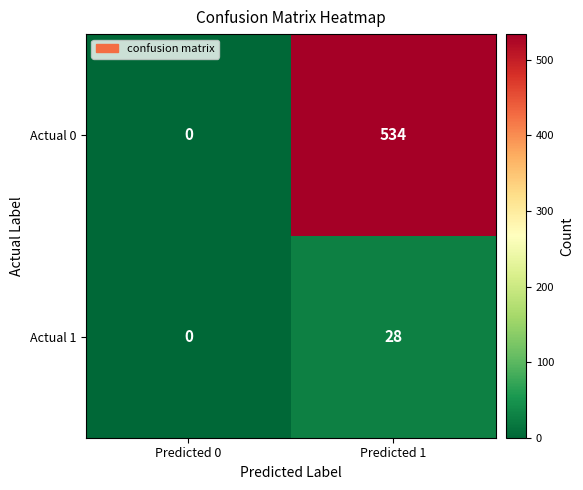

True or false: Actual 1 has a value of -11 at Predicted 0.

False